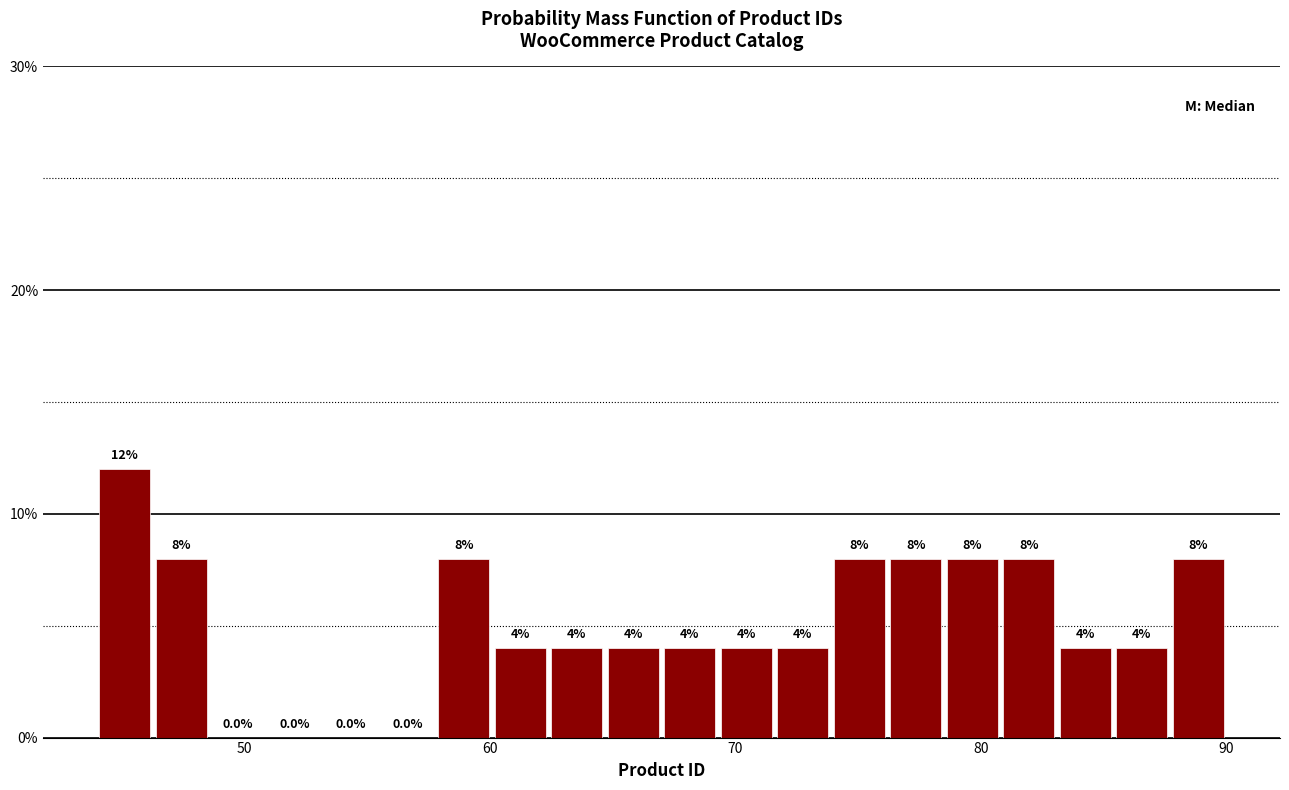

Around what value on the x-axis is the tallest bar? Give the approximate position of its centre, as read against the axis.

45